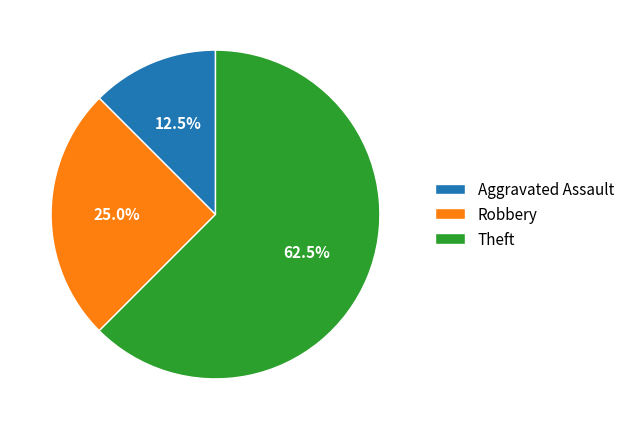

Approximately how many times larger is the value at Theft compared to Aggravated Assault?

5.0